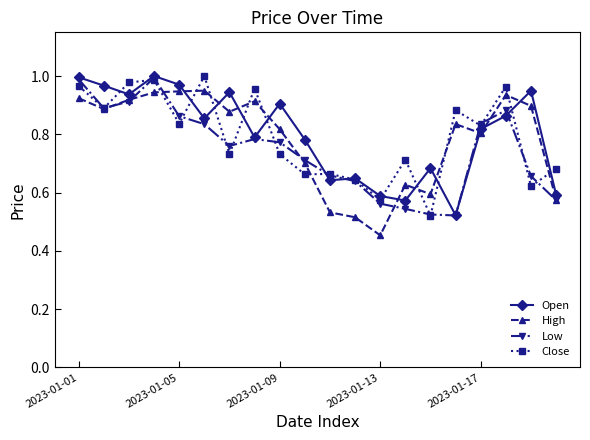

At how many categories does at least one series exceed 0?

20